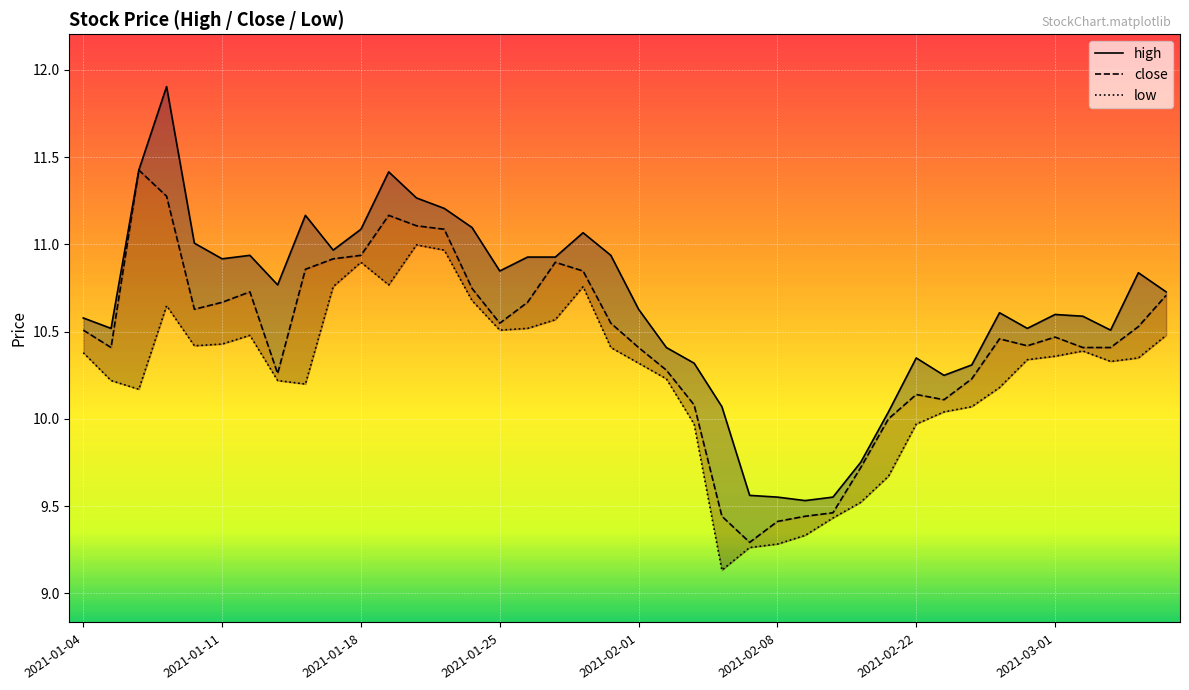

Is it true that close equals 10.5 at 2021-01-04?

True